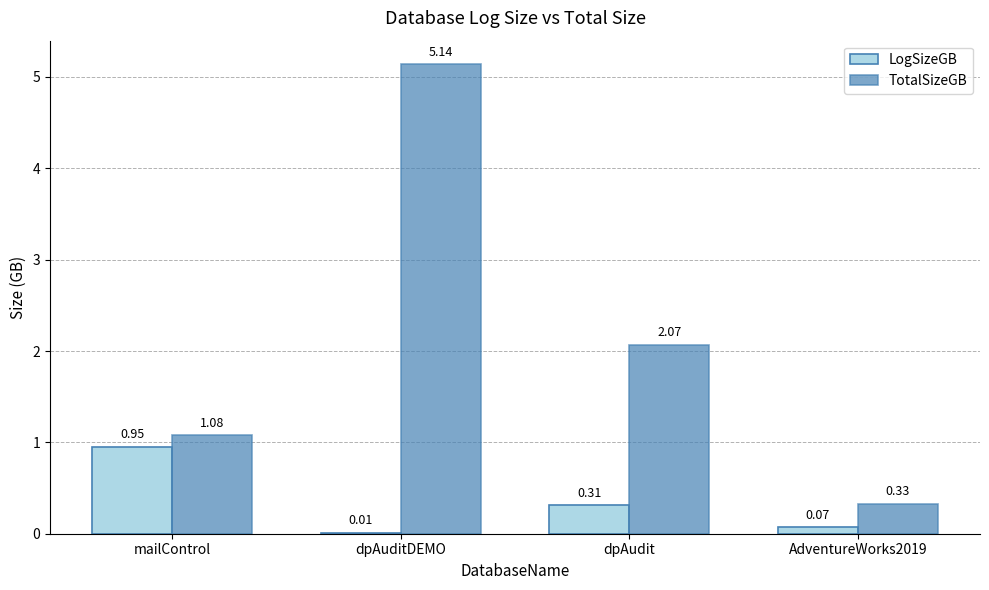

Between mailControl and dpAudit, which series saw the biggest shift?

TotalSizeGB